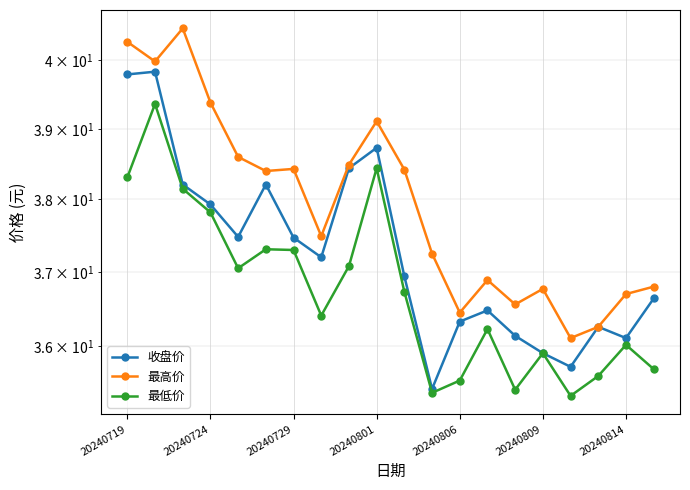

True or false: 最高价 and 收盘价 cross at least once.

False